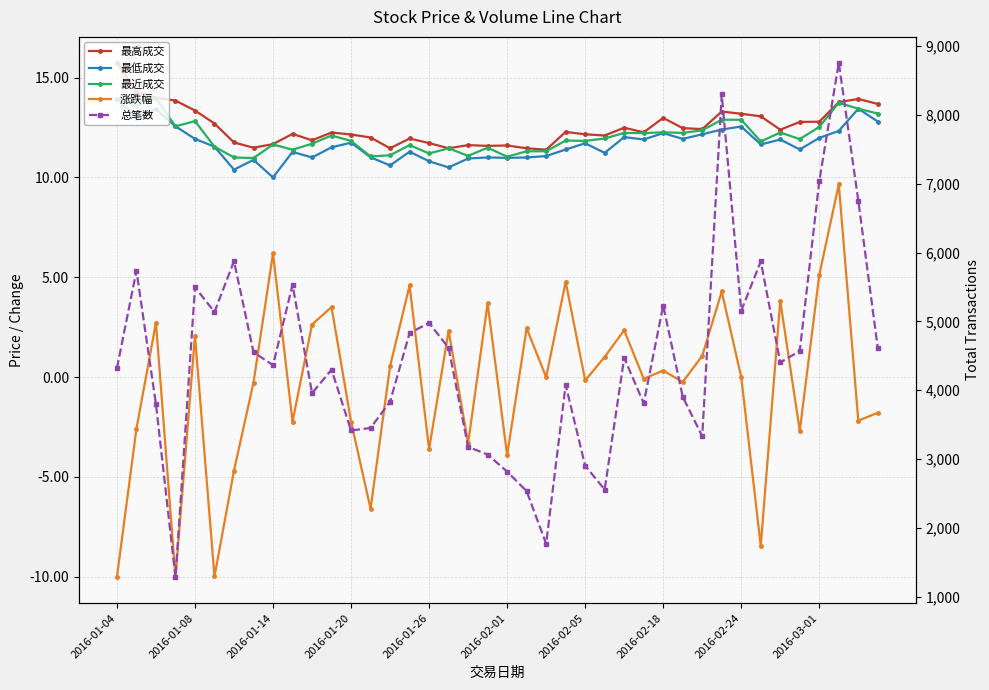

True or false: 最近成交 and 总笔数 intersect in this chart.

False